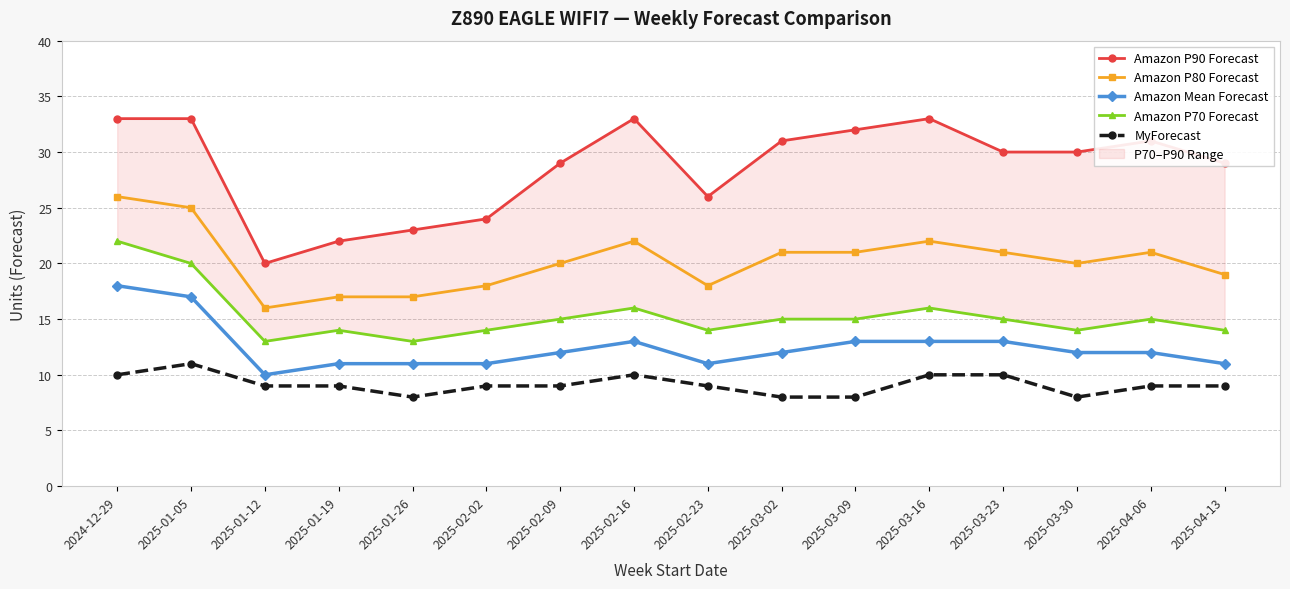

The Amazon P90 Forecast series shows 20 at 2025-01-12. True or false?

True